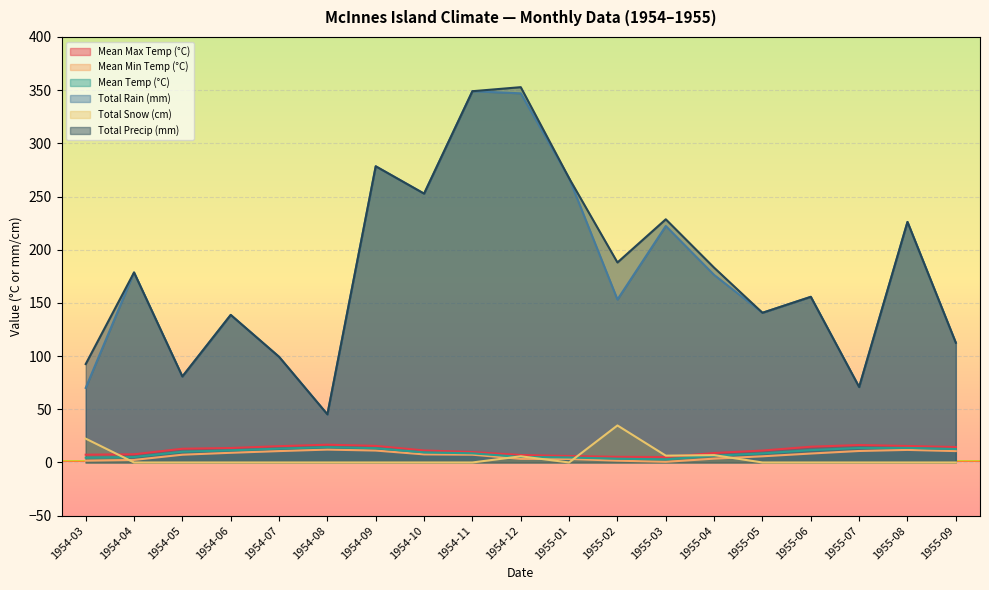

Is the value of Total Precip (mm) at 1955-08 greater than the value of Total Snow (cm) at 1955-05?

Yes